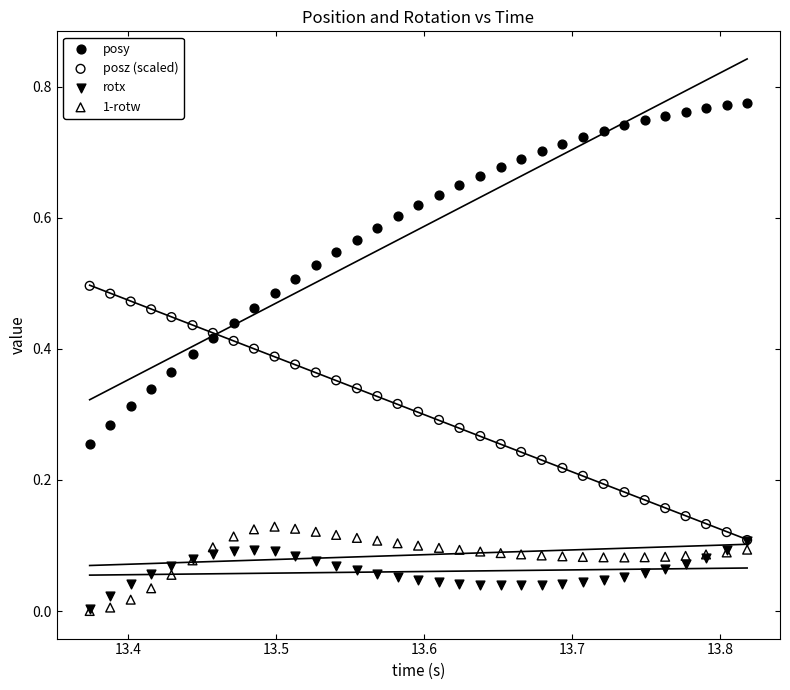

What are all the series names shown in the legend?

posy, posz (scaled), rotx, 1-rotw